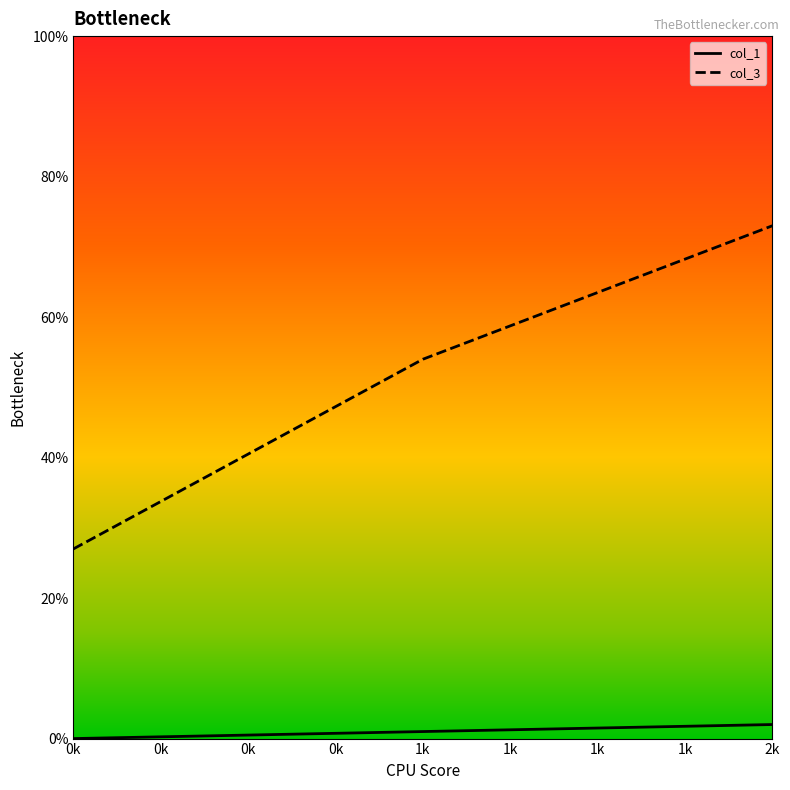

Which series has the widest spread of values?

col_3